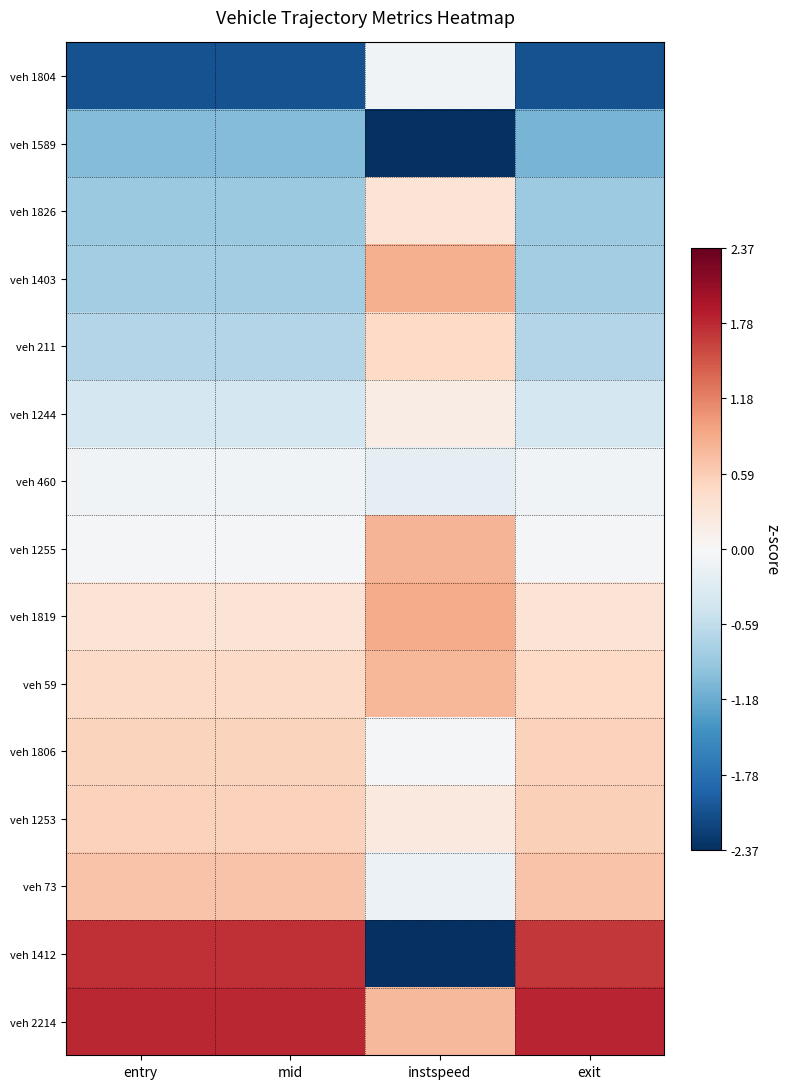

At which category is the sum across all series the highest?

instspeed